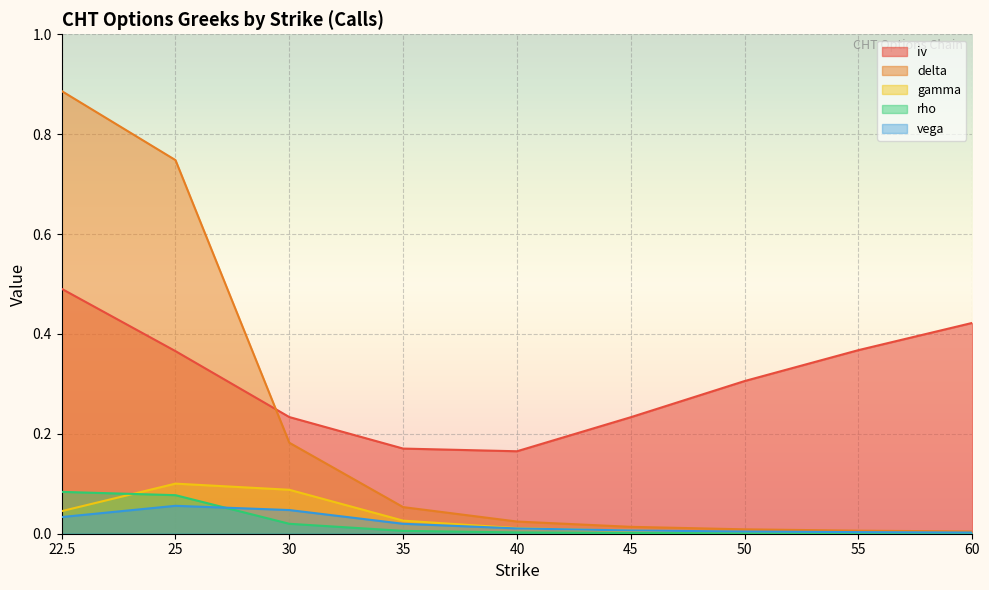

Between 25 and 55, which series saw the biggest shift?

delta